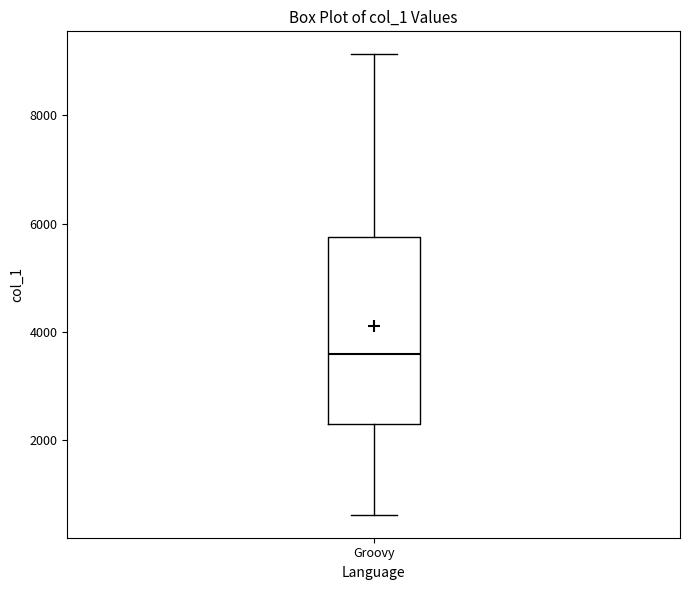

Where does the median line of the box for Groovy sit on the y-axis? The values are not printed on the chart, so give them approximately, as read against the axis.

3600